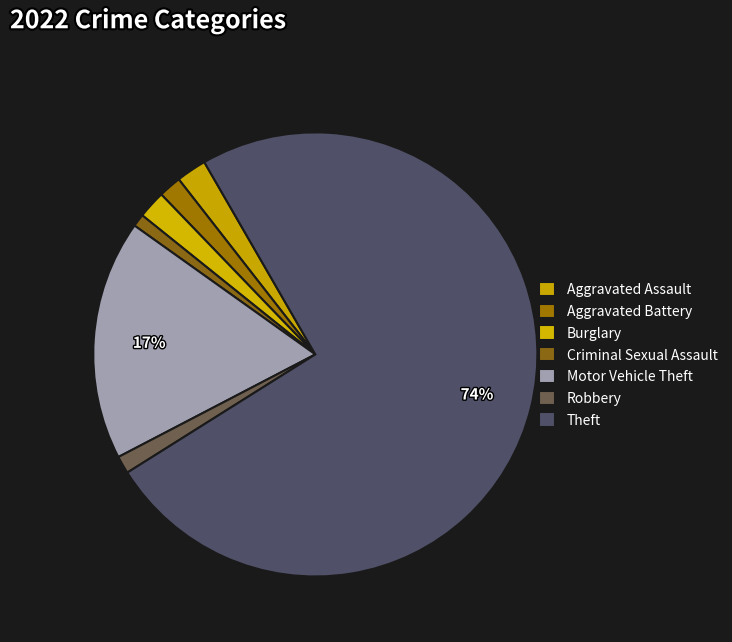

Count the number of slices in the pie.

7